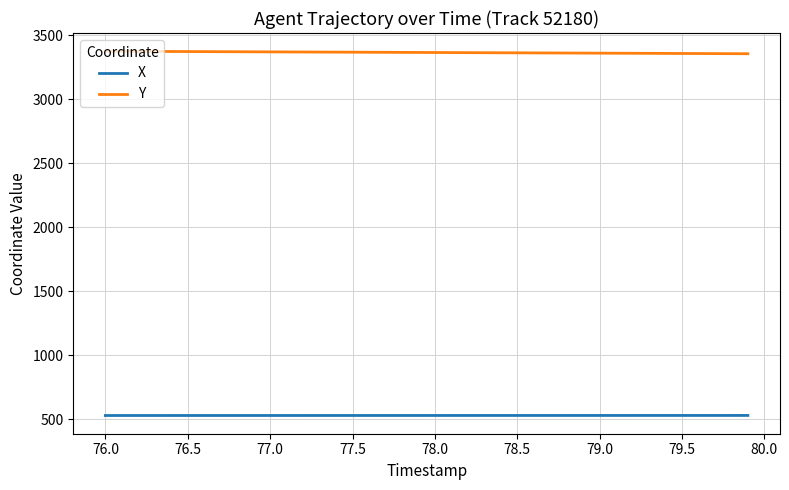

True or false: Y and X intersect in this chart.

False